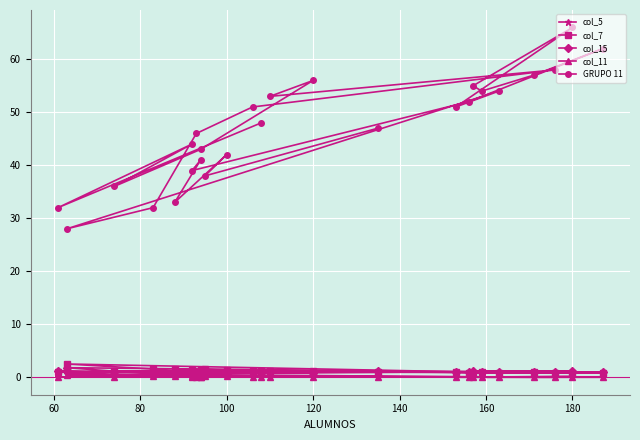

True or false: GRUPO 11 and col_7 cross at least once.

False